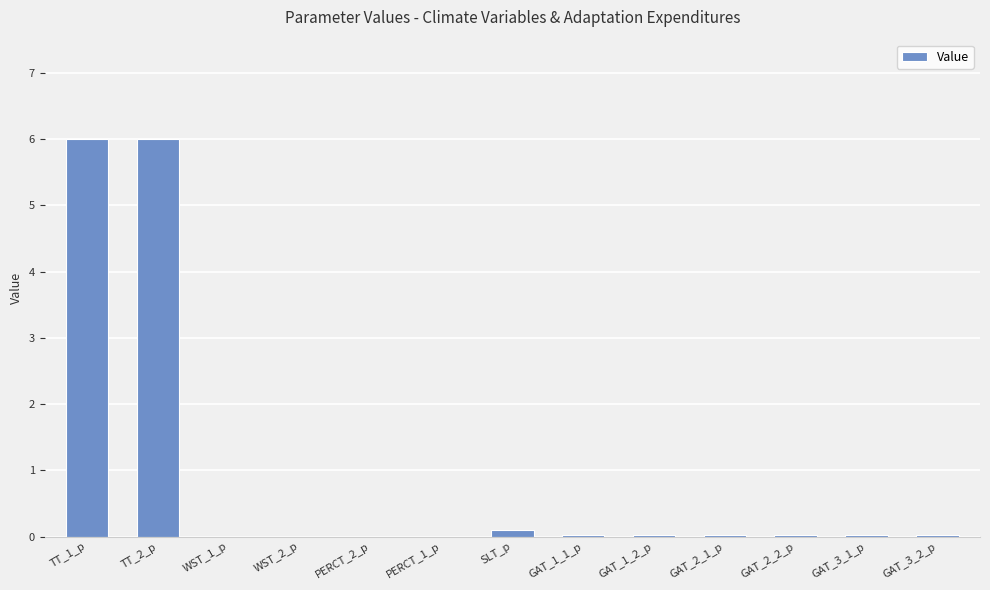

What is the maximum value shown in the chart?

6.0